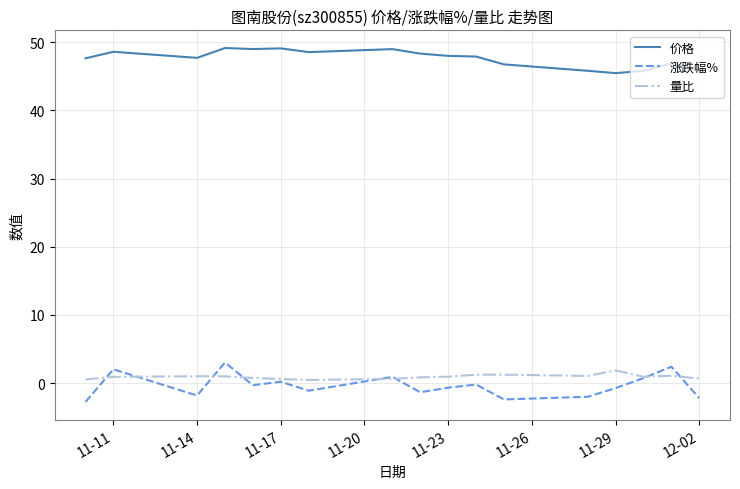

True or false: 量比 and 价格 intersect in this chart.

False